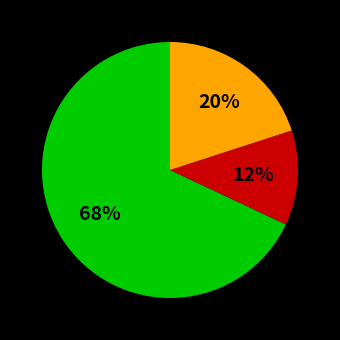

To the nearest percent, what is the difference between the largest and smallest slice percentages?

56%